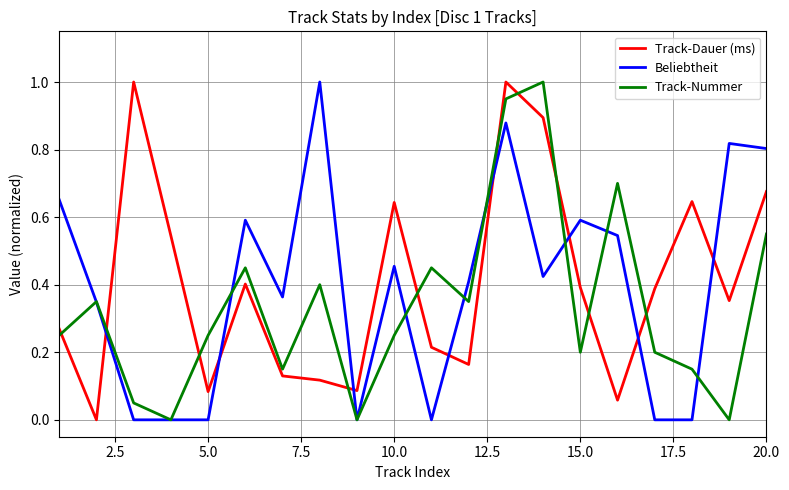

What is the maximum value for Track-Nummer?

1.0